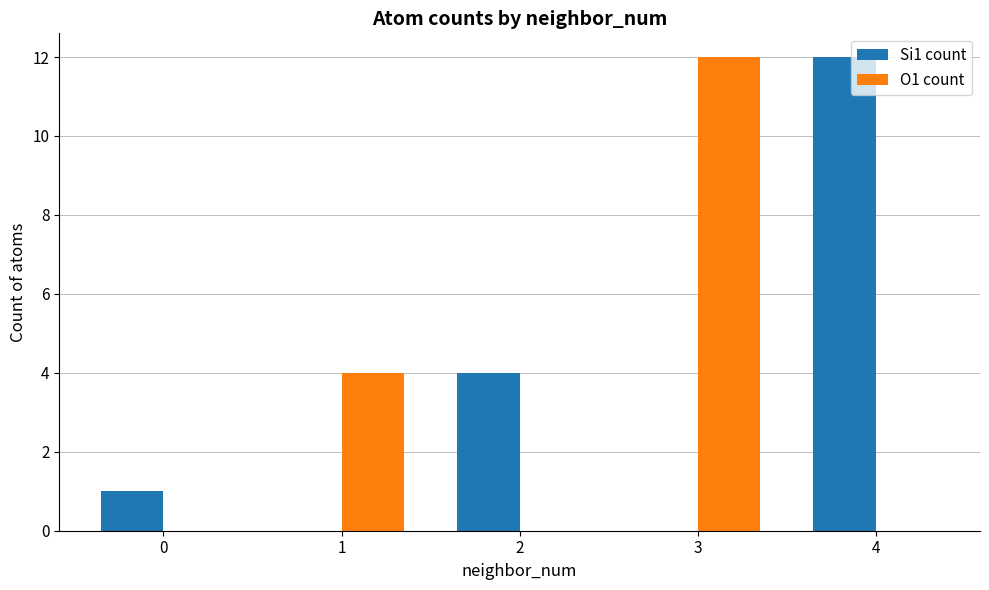

Reading left to right, what are all the values shown in this chart?

Si1 count: 0=1	1=0	2=4	3=0	4=12
O1 count: 0=0	1=4	2=0	3=12	4=0